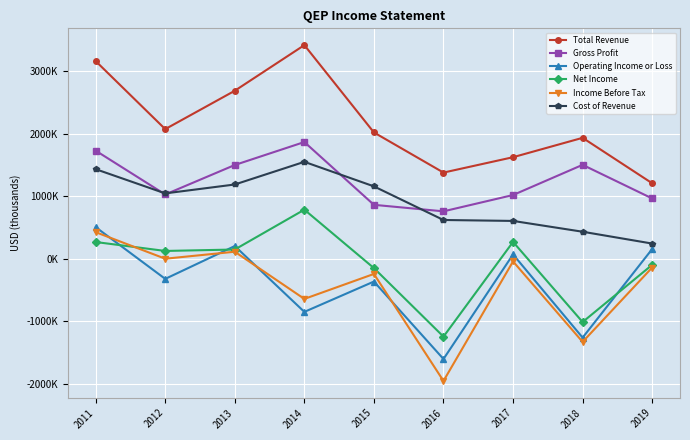

In Cost of Revenue, how many points are lower than both neighbors (excluding endpoints)?

1